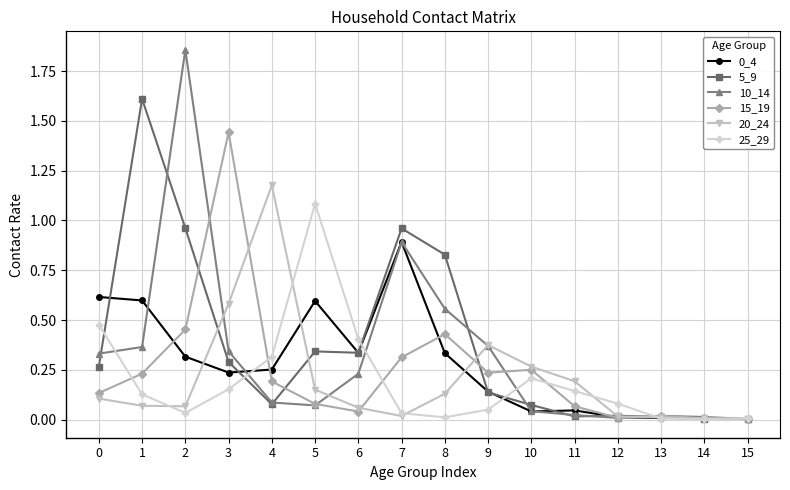

True or false: 20_24 has a value of 0.2 at 0.

False